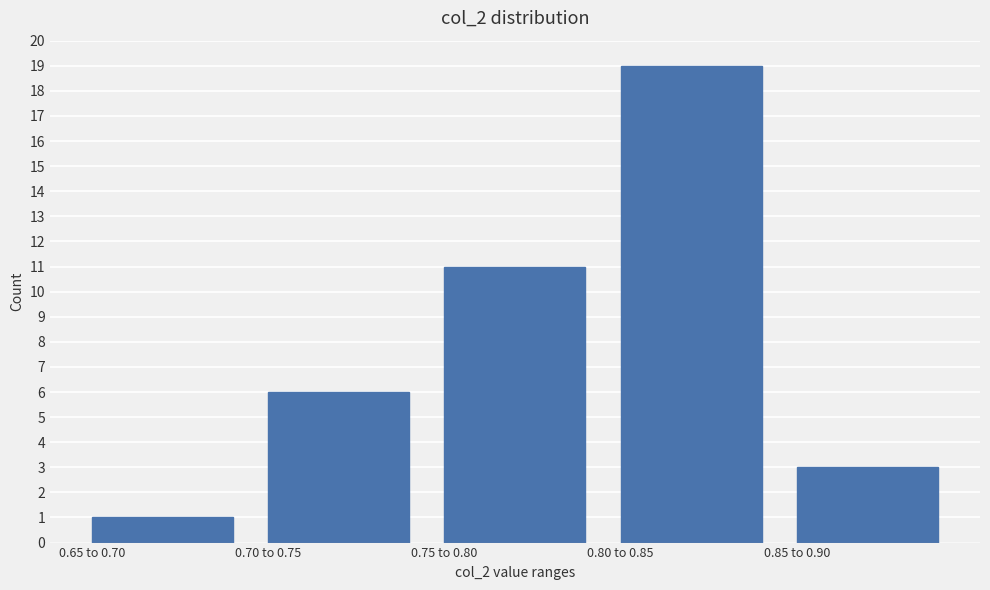

Reading left to right, extract all data points from this chart.

0.65 to 0.70=1	0.70 to 0.75=6	0.75 to 0.80=11	0.80 to 0.85=19	0.85 to 0.90=3